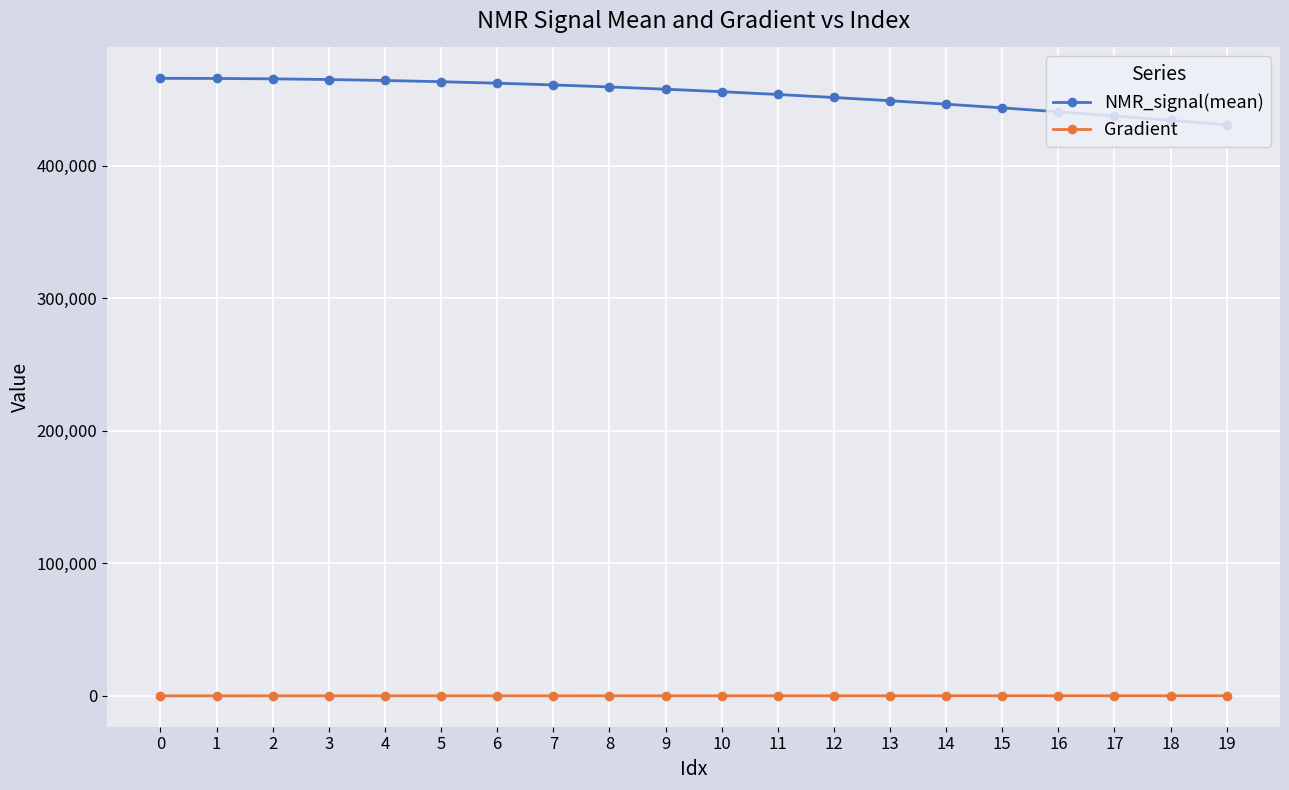

True or false: Gradient and NMR_signal(mean) intersect in this chart.

False